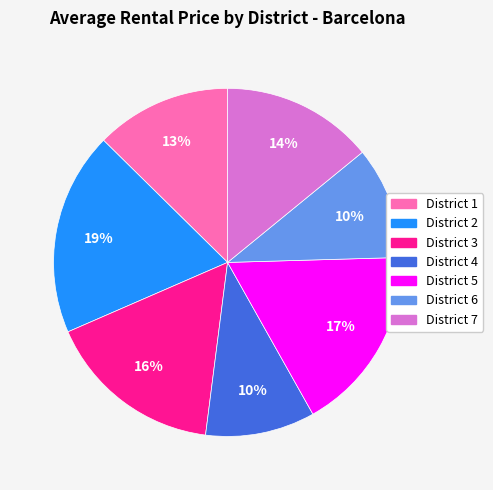

Which slice is the largest?

District 2